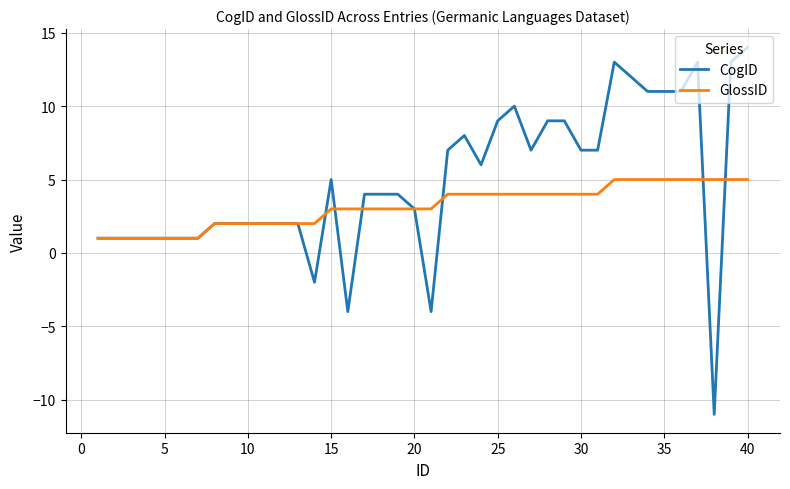

Rank the series by their average value, from lowest to highest.

GlossID, CogID